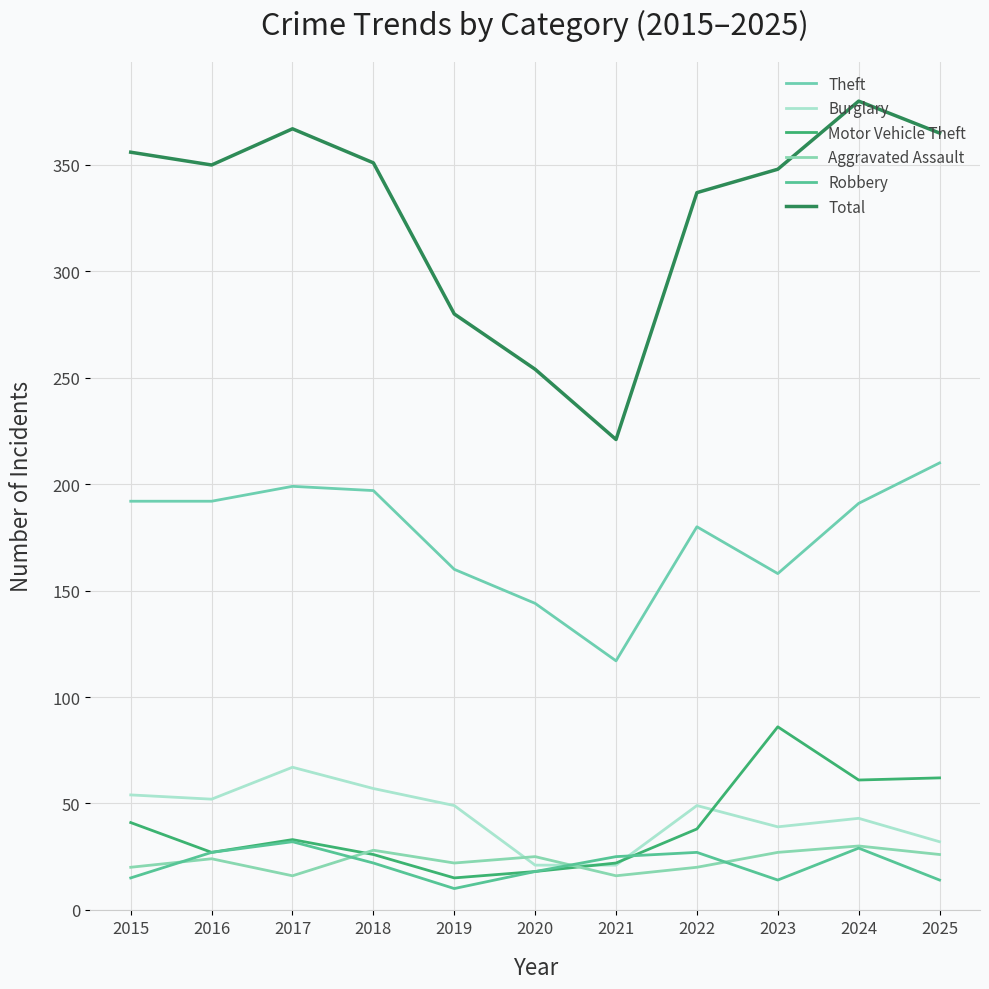

At how many categories does at least one series exceed 97?

11